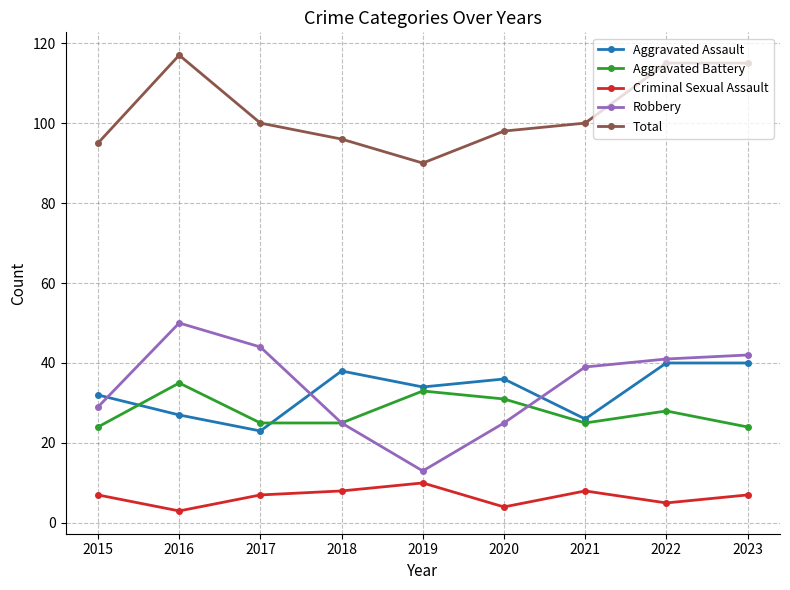

What is the average value of the Aggravated Battery series?

28